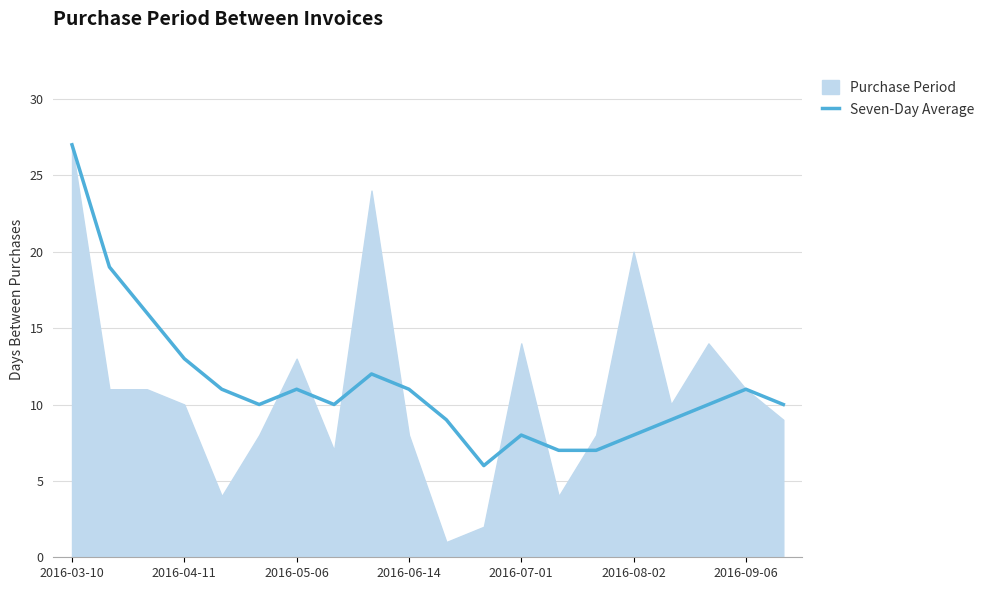

What is the lowest value of the Seven-Day Average series?

6